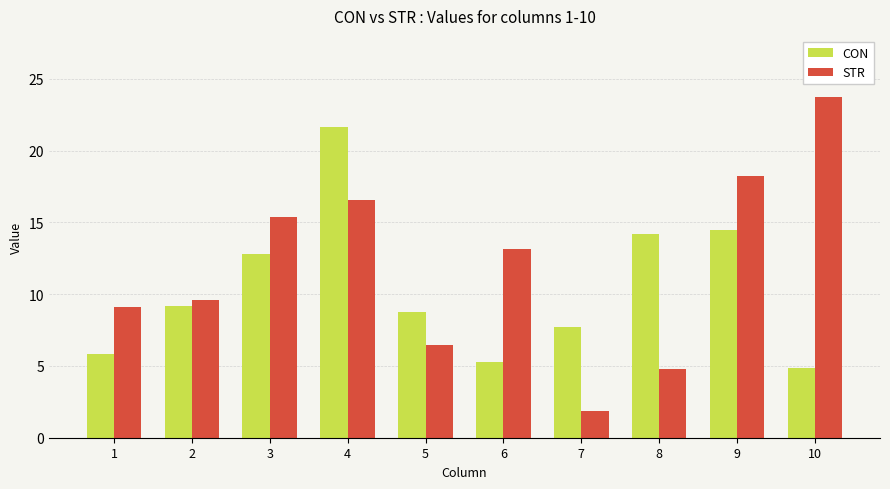

What is the sum of all STR values?

118.9